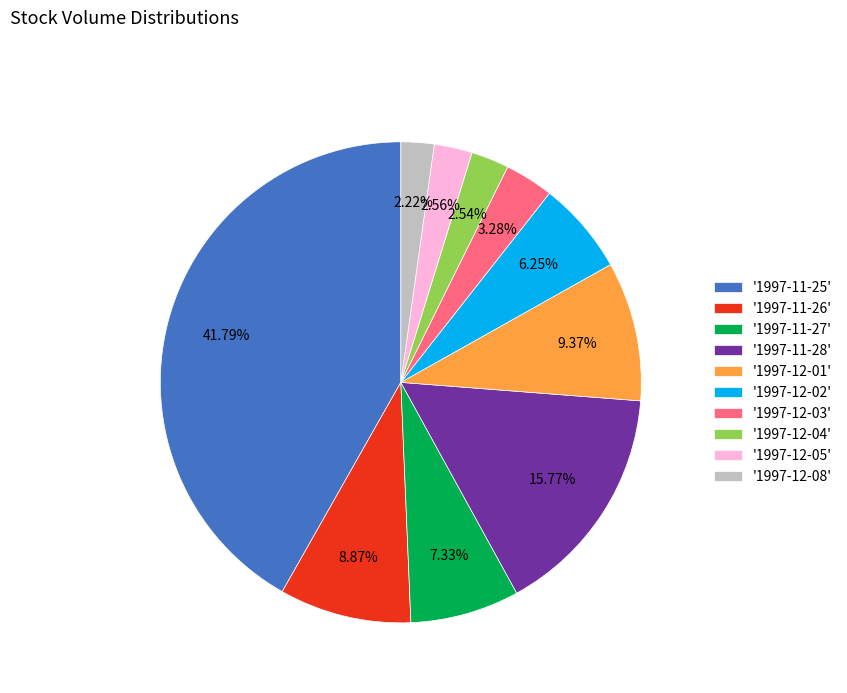

Do '1997-12-01' and '1997-12-02' together represent more than half of the pie?

No